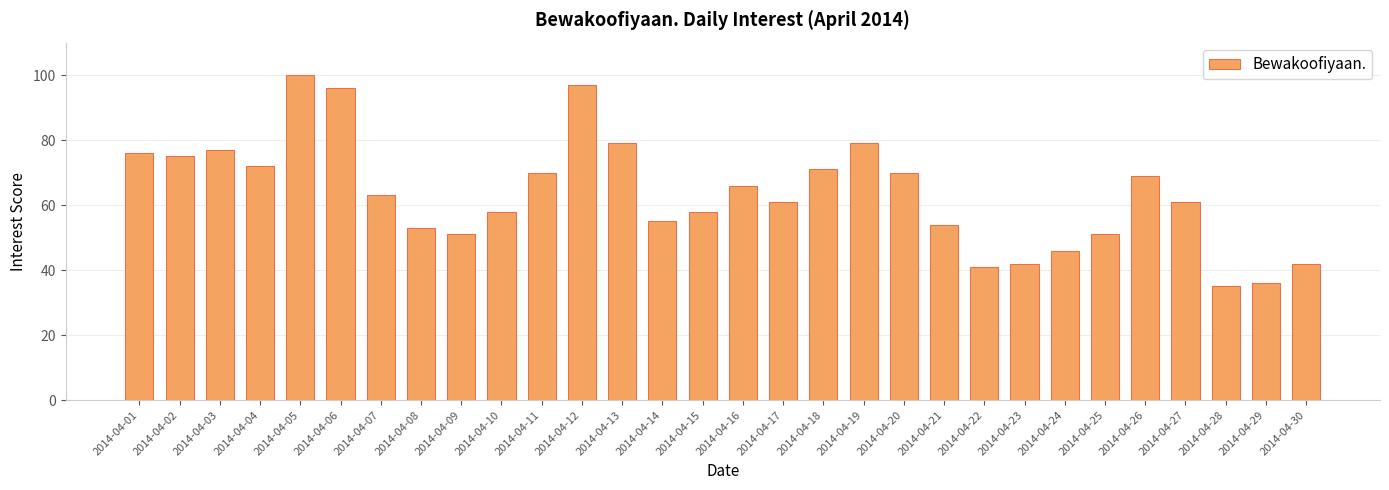

What is the average value?

63